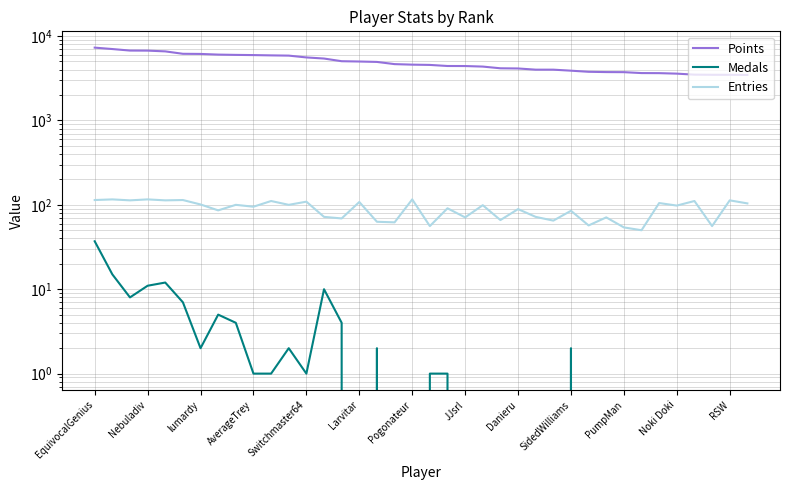

Which series has the largest range (max minus min)?

Points